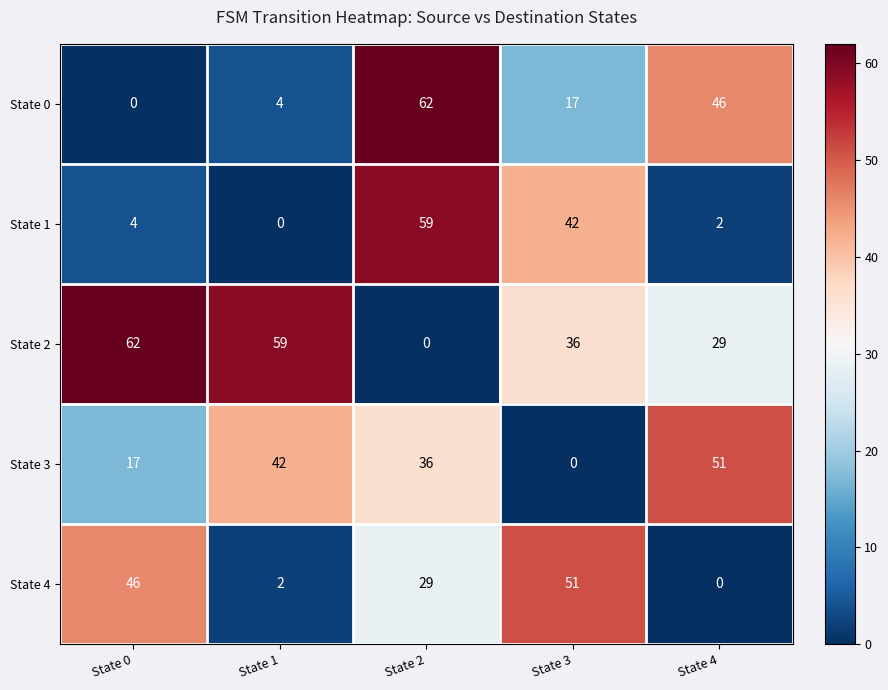

True or false: State 1 has a value of 4 at State 0.

True